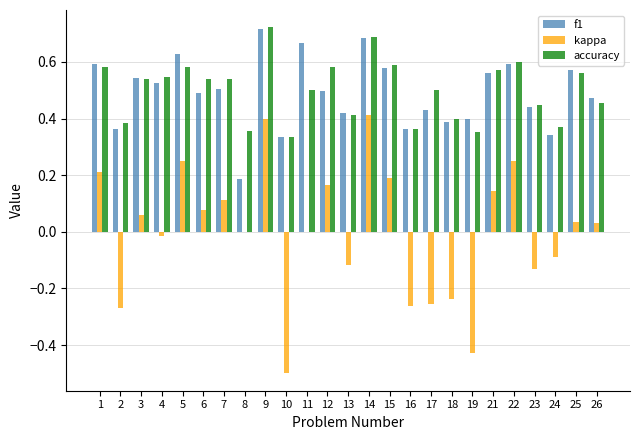

What is the sum of the accuracy values at 9 and 10?

1.1